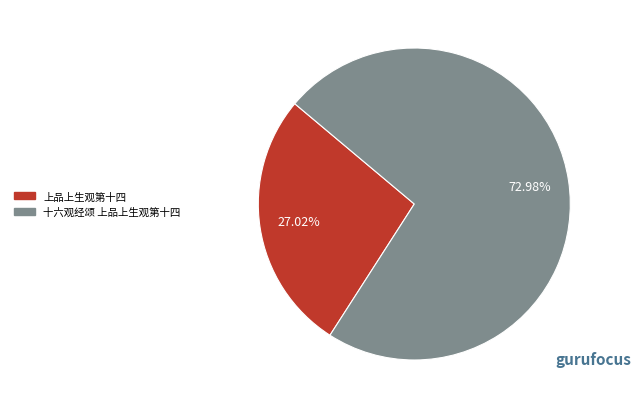

Rank the categories by value from highest to lowest.

十六观经颂 上品上生观第十四, 上品上生观第十四